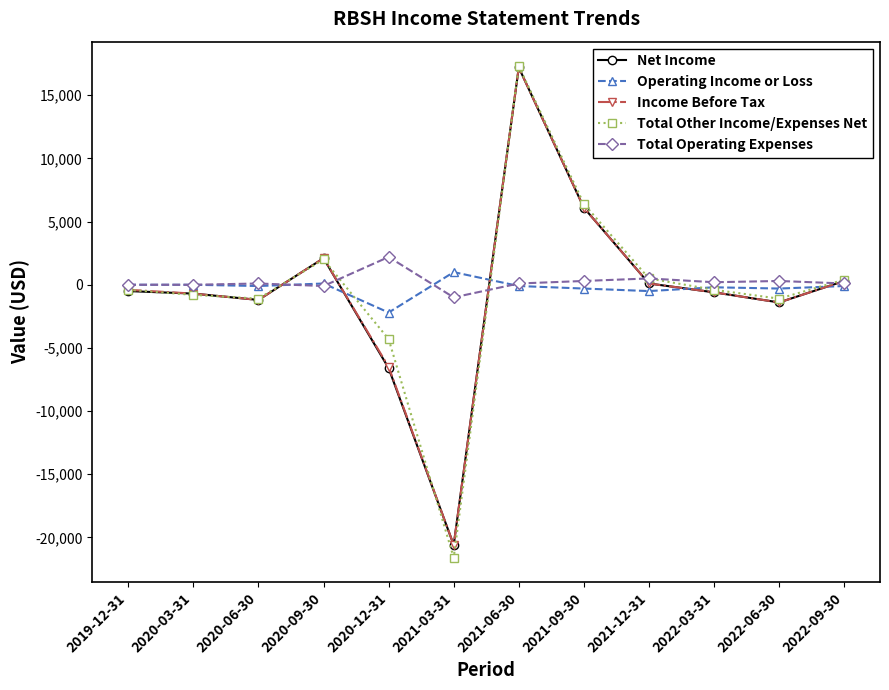

Which series has the widest spread of values?

Total Other Income/Expenses Net